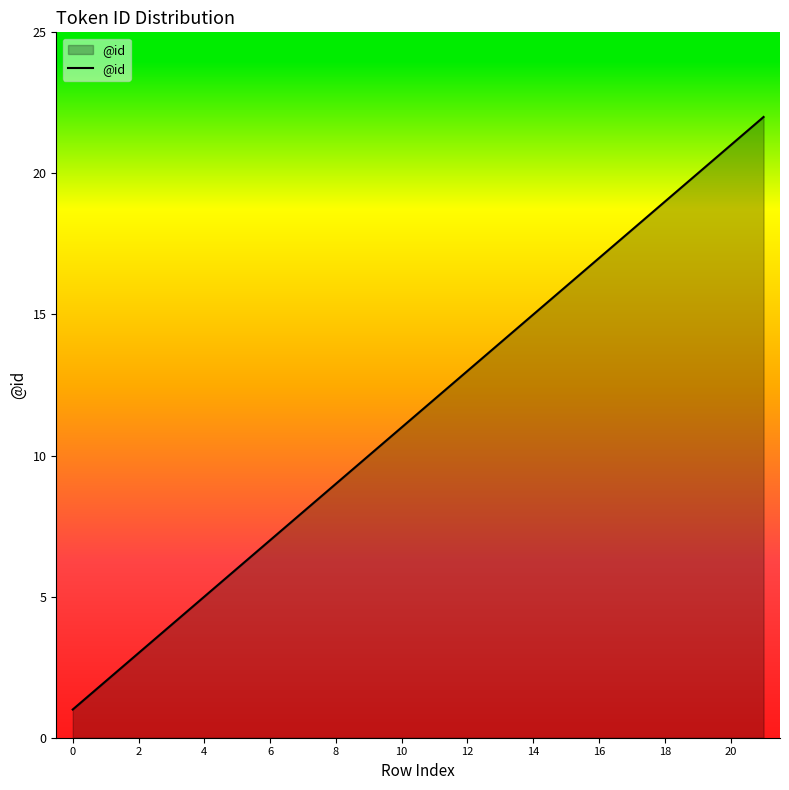

What is the maximum value shown in the chart?

22